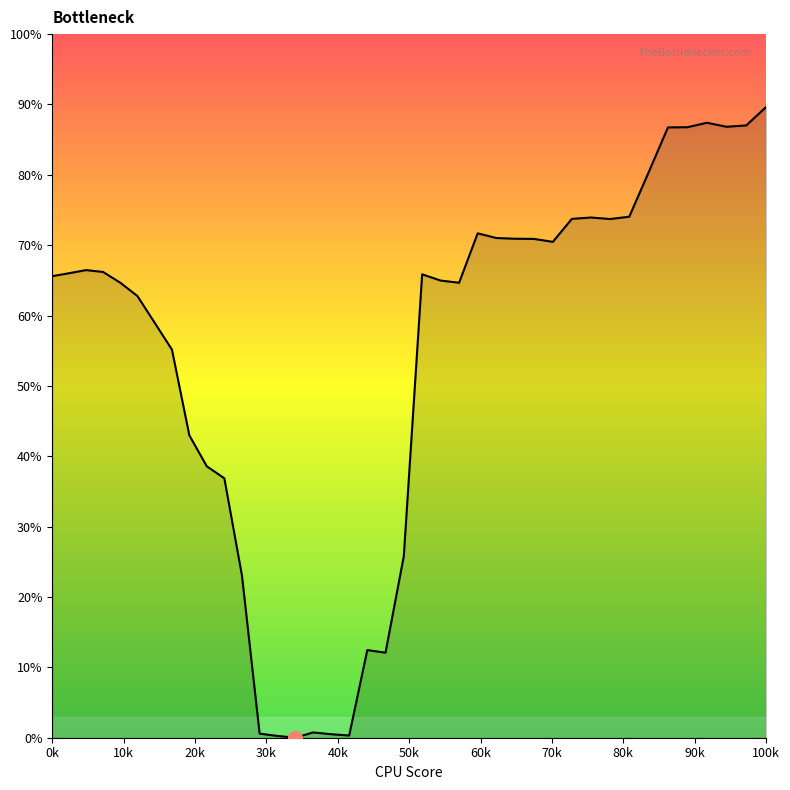

Does the chart have visible grid lines?

No